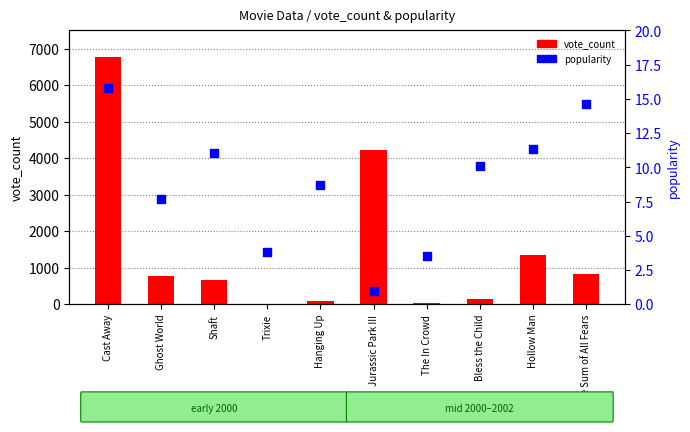

Which series has the largest total across all categories?

vote_count